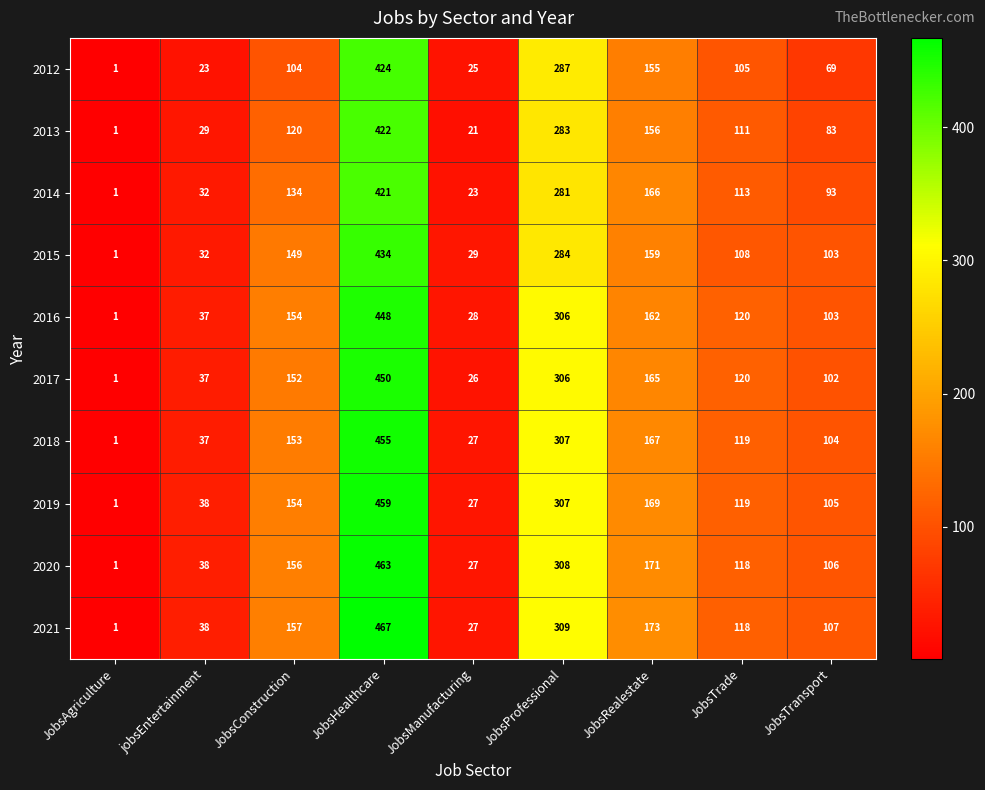

At which label is 2019 closest to 230?

JobsRealestate